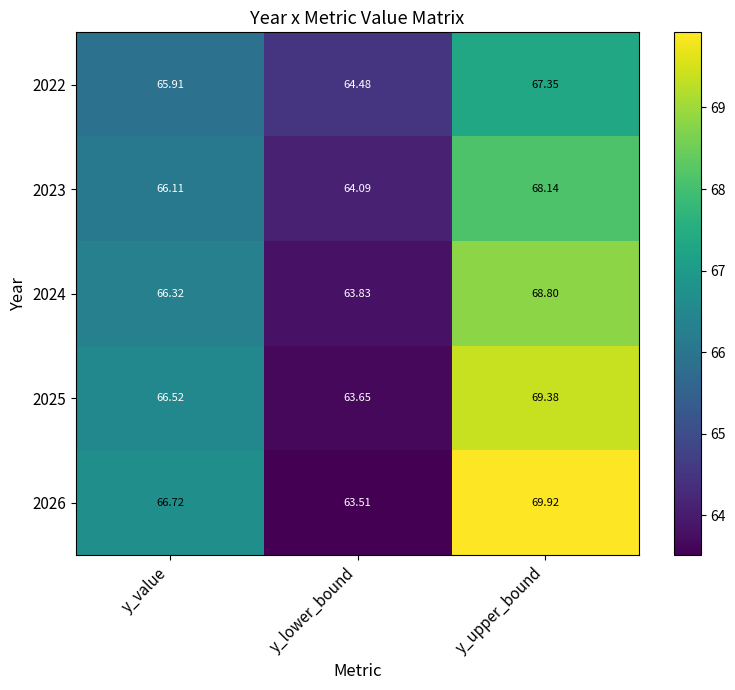

Which series changed the most between y_lower_bound and y_upper_bound?

2026